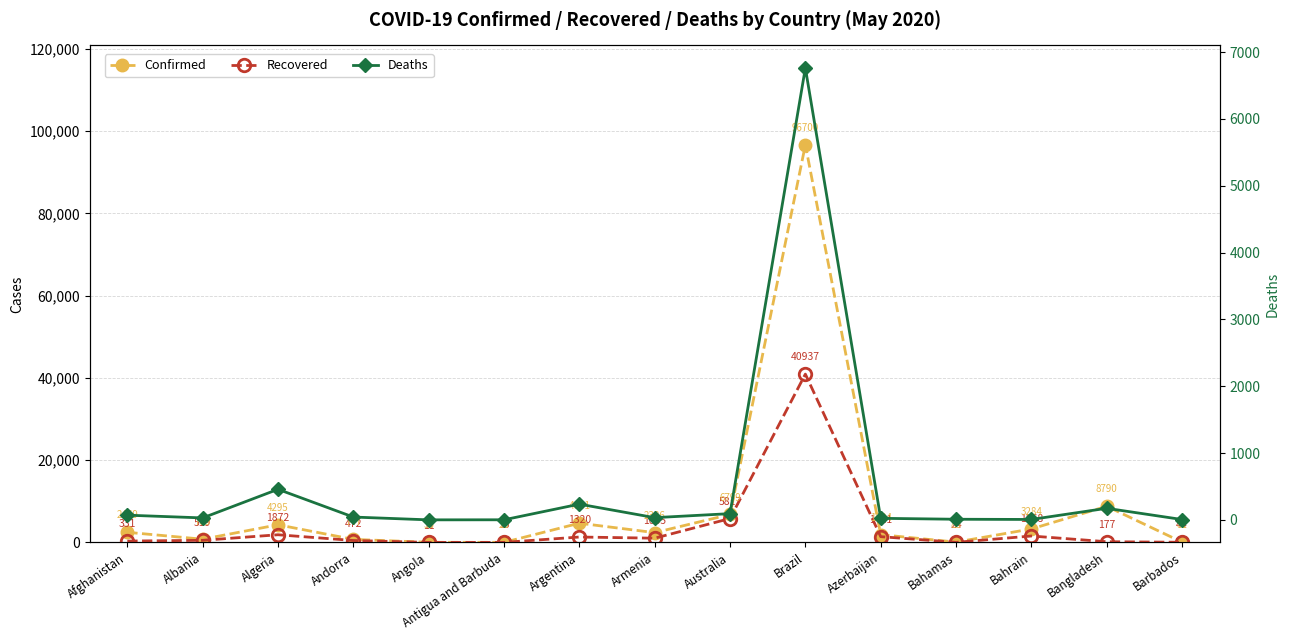

What is the difference between the second highest and second lowest values in the Deaths series?

456